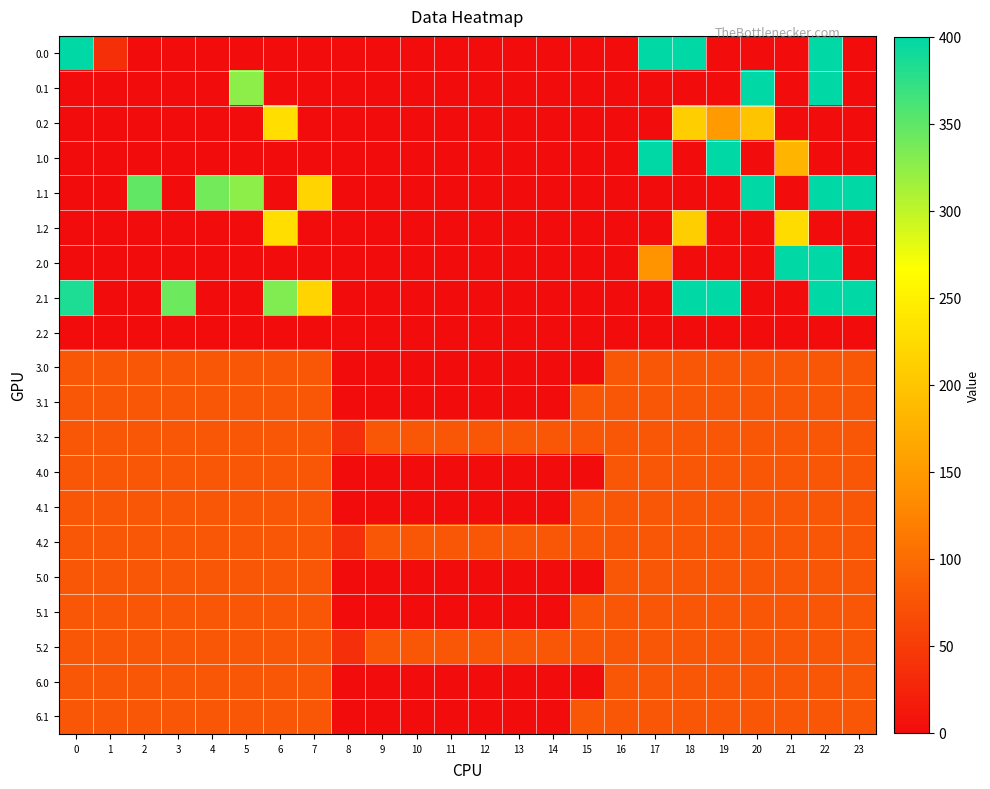

What is the spread (max minus min) of values at 17?

400.0